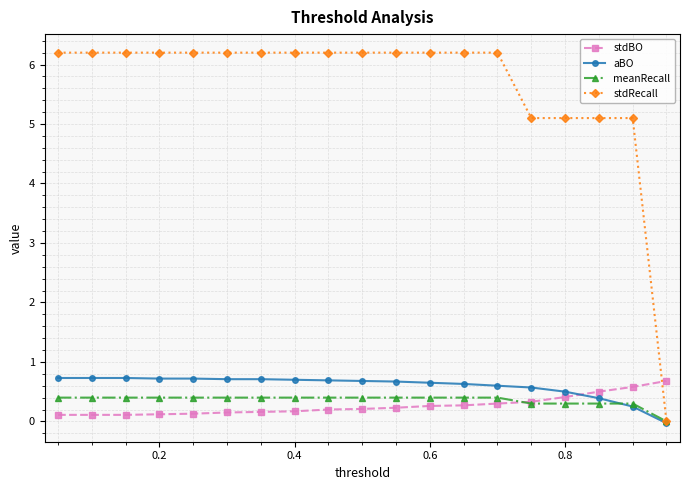

What is the greatest value displayed?

6.2